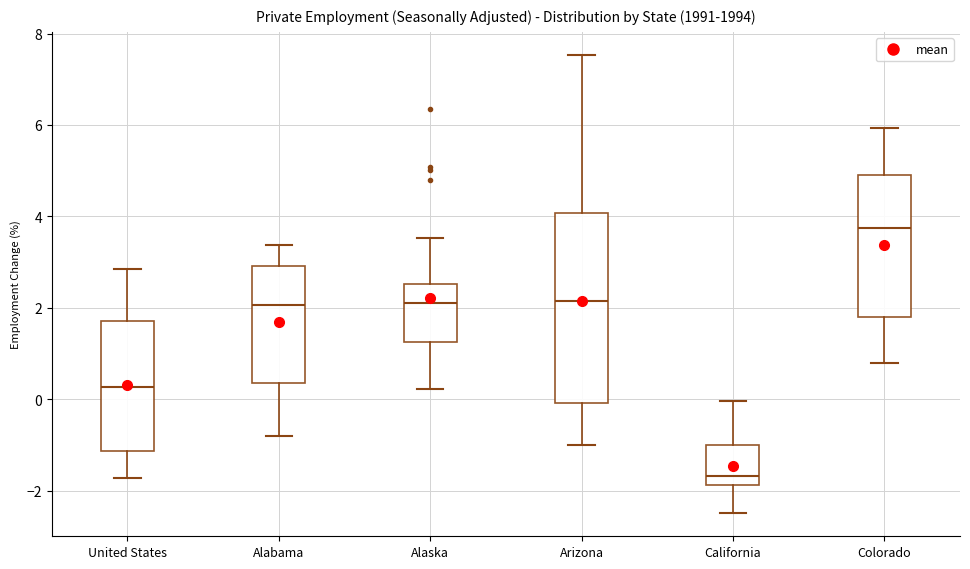

Where is the upper edge of the box for United States on the y-axis? The values are not printed on the chart, so give them approximately, as read against the axis.

1.8